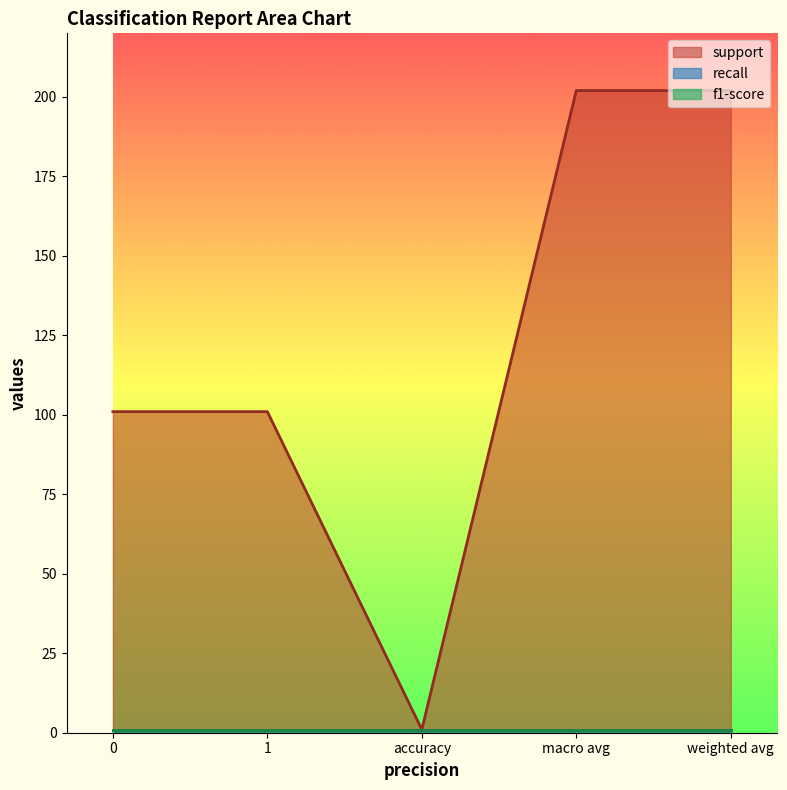

Reading left to right, extract all data points from this chart.

support: 0=101	1=101	accuracy=1	macro avg=202	weighted avg=202
recall: 0=1	1=1	accuracy=1	macro avg=1	weighted avg=1
f1-score: 0=1	1=1	accuracy=1	macro avg=1	weighted avg=1